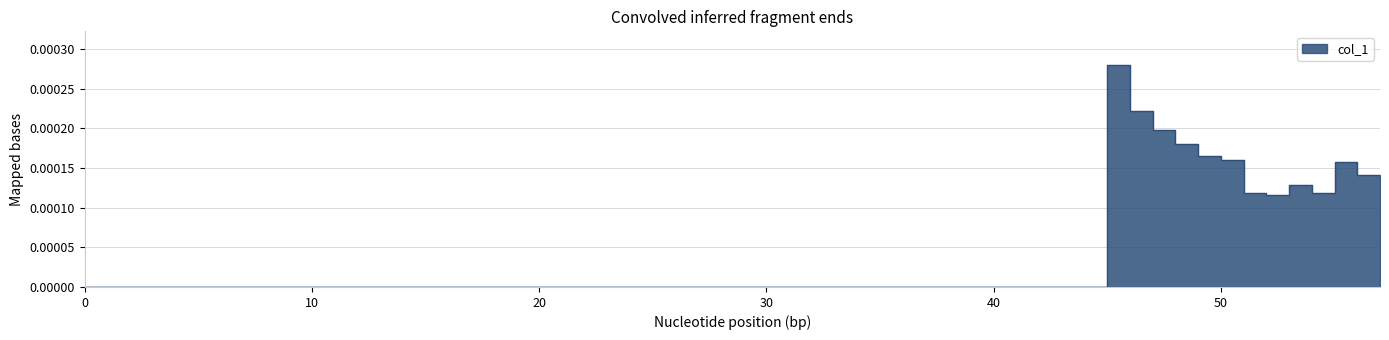

Count the number of data series in this chart.

1